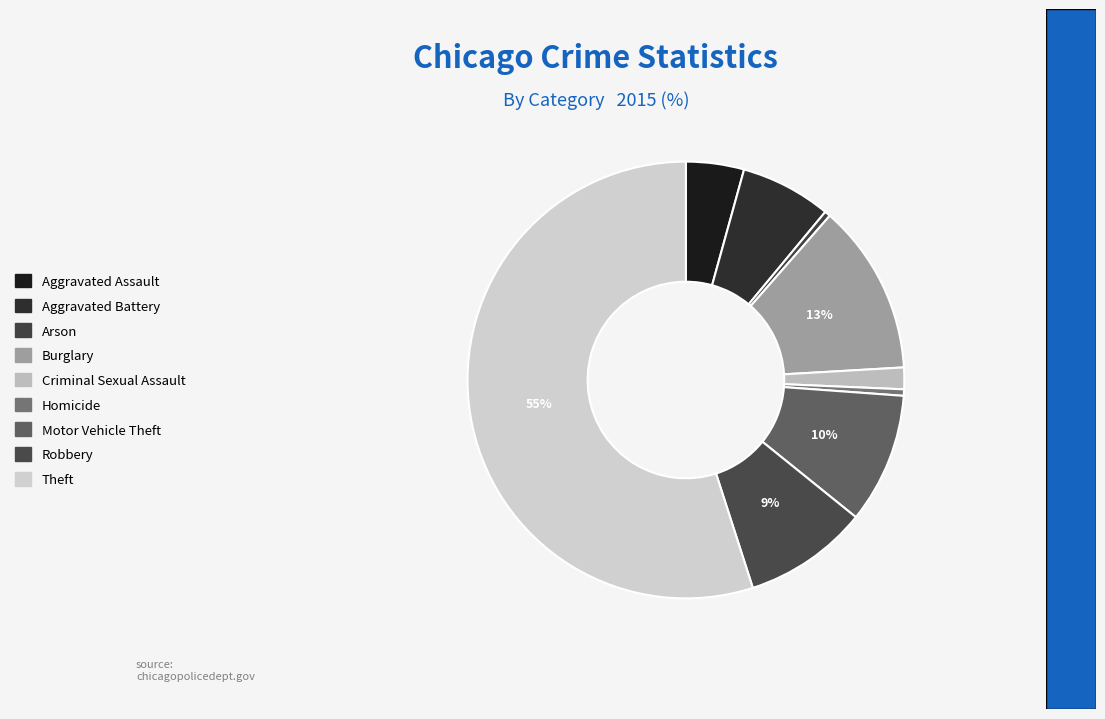

How many slices are in this pie chart?

9